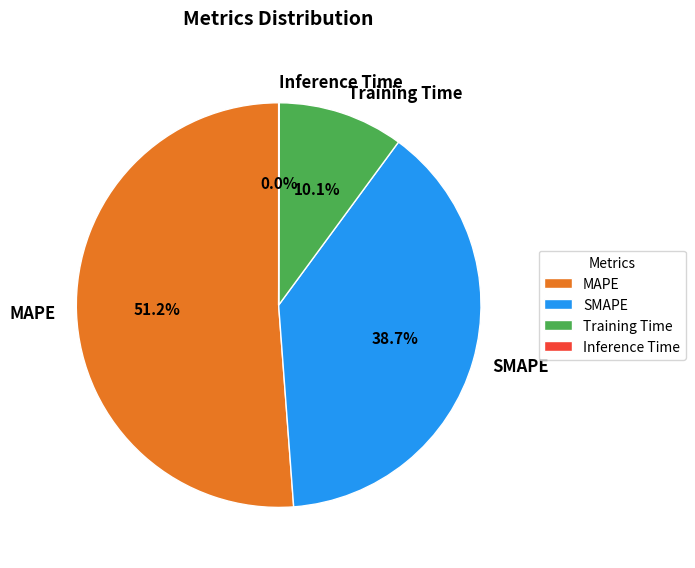

Is there a majority slice in this chart?

Yes